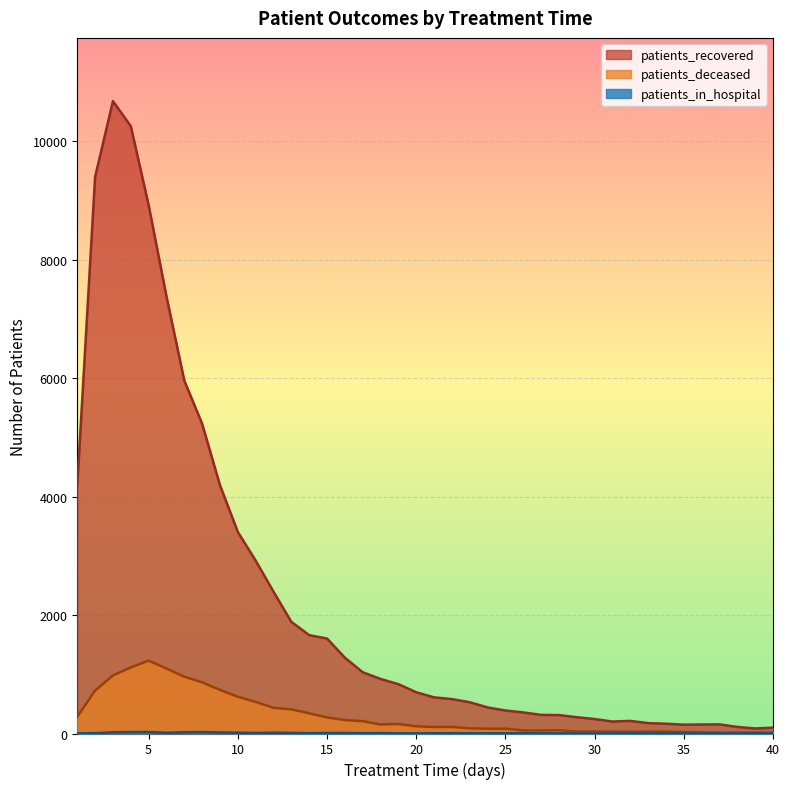

Rank the series at 21 from lowest to highest value.

patients_in_hospital, patients_deceased, patients_recovered